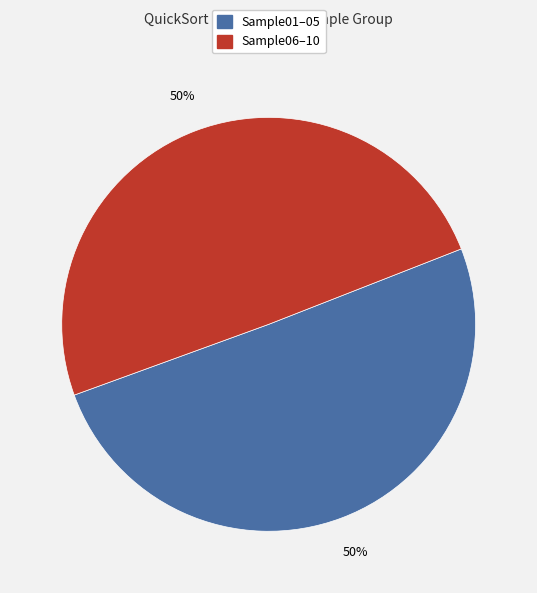

Is it true that Sample01–05 is 37% of the pie?

False